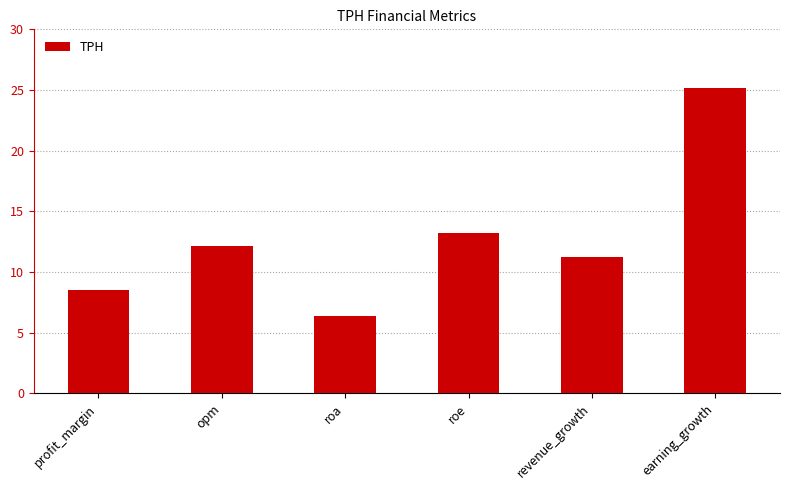

Rank the categories by value from highest to lowest.

earning_growth, roe, opm, revenue_growth, profit_margin, roa